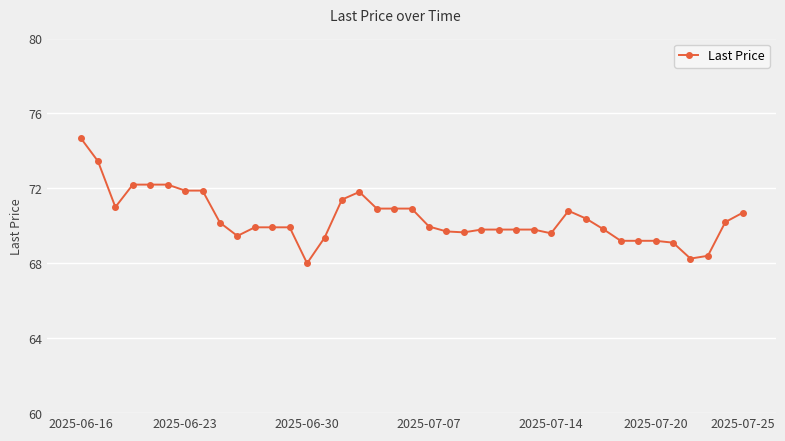

What is the smallest value displayed?

68.0